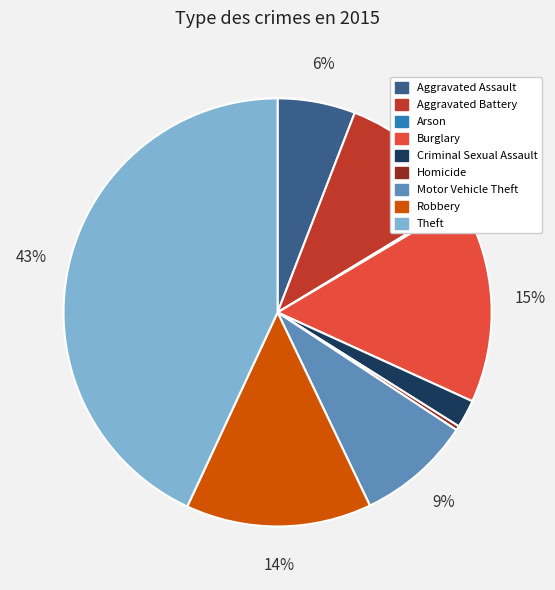

The Motor Vehicle Theft slice represents 1% of the pie. True or false?

False